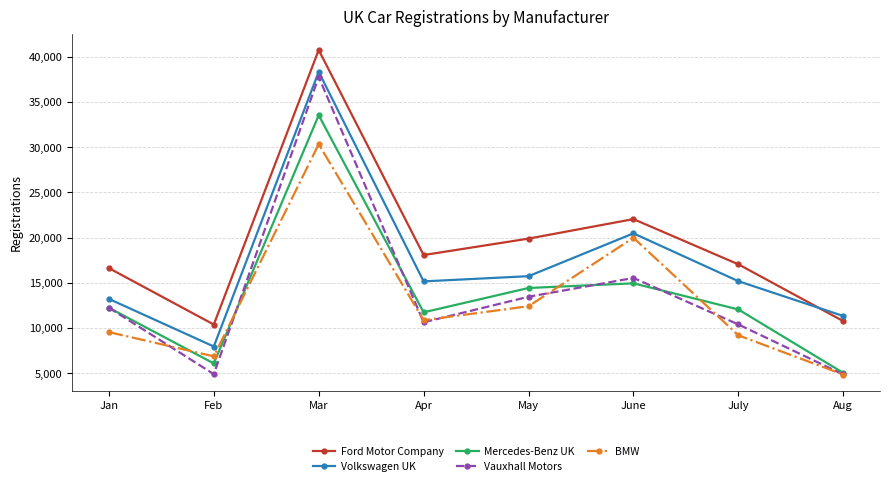

At which category does Mercedes-Benz UK reach its first local peak?

Mar